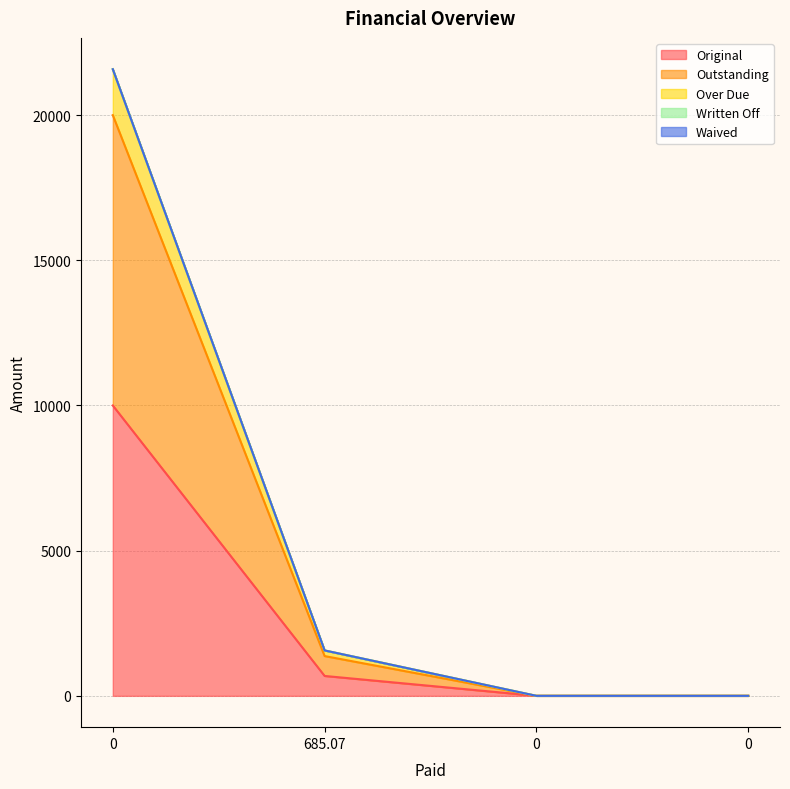

True or false: Outstanding has more than 0 interior local peaks.

False